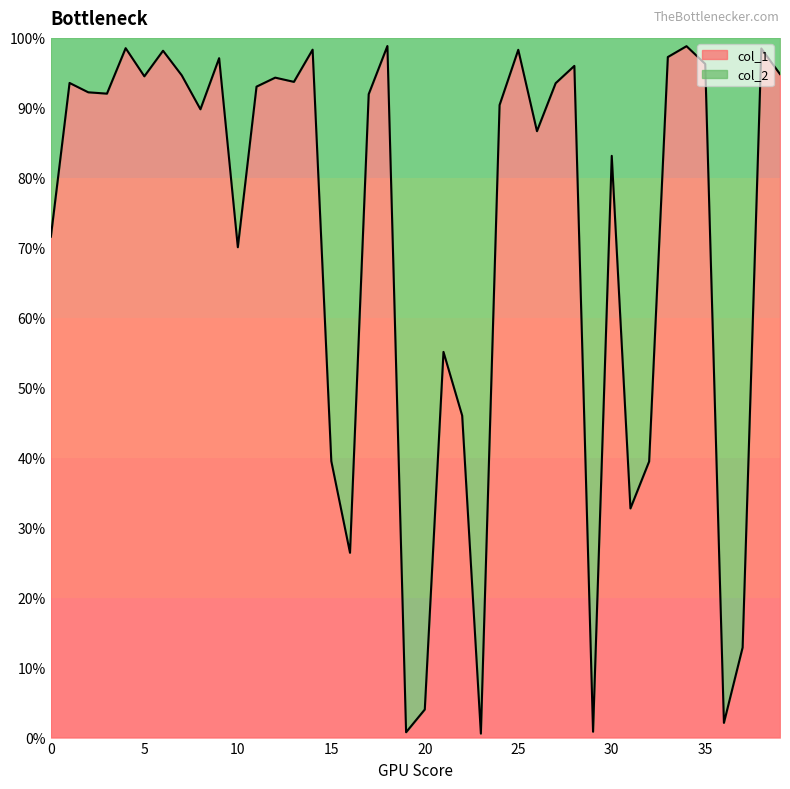

Rank the categories by value from highest to lowest.

18, 34, 4, 38, 14, 25, 6, 33, 9, 35, 28, 39, 7, 5, 12, 13, 1, 27, 11, 2, 3, 17, 24, 8, 26, 30, 0, 10, 21, 22, 15, 32, 31, 16, 37, 20, 36, 29, 19, 23